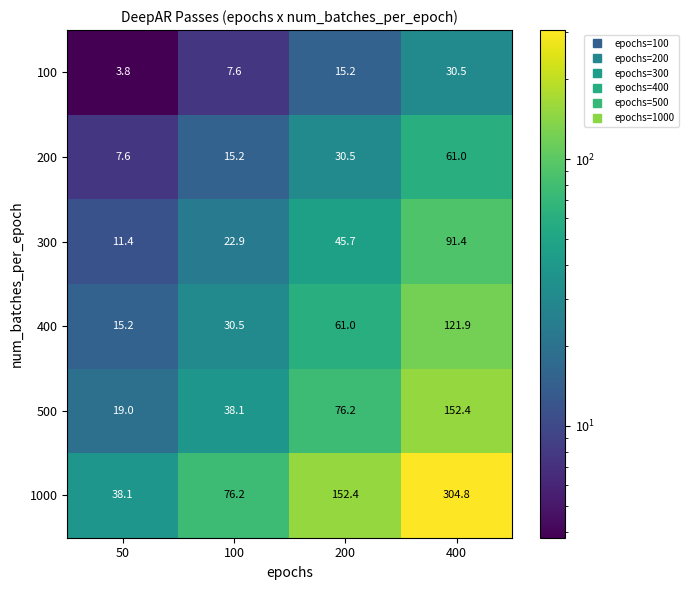

What is the total value across all series at 400?

762.0